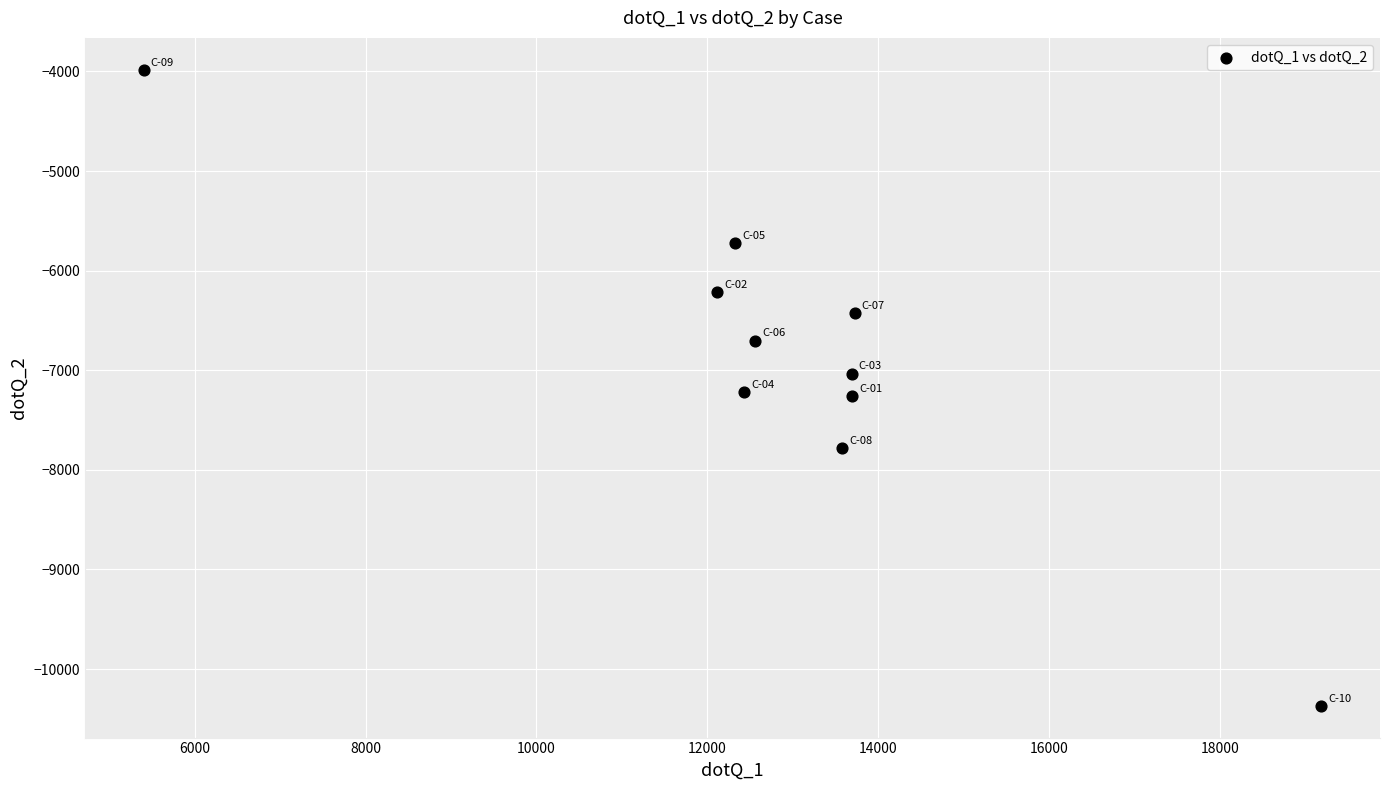

What is the average Y value?

-6871.6